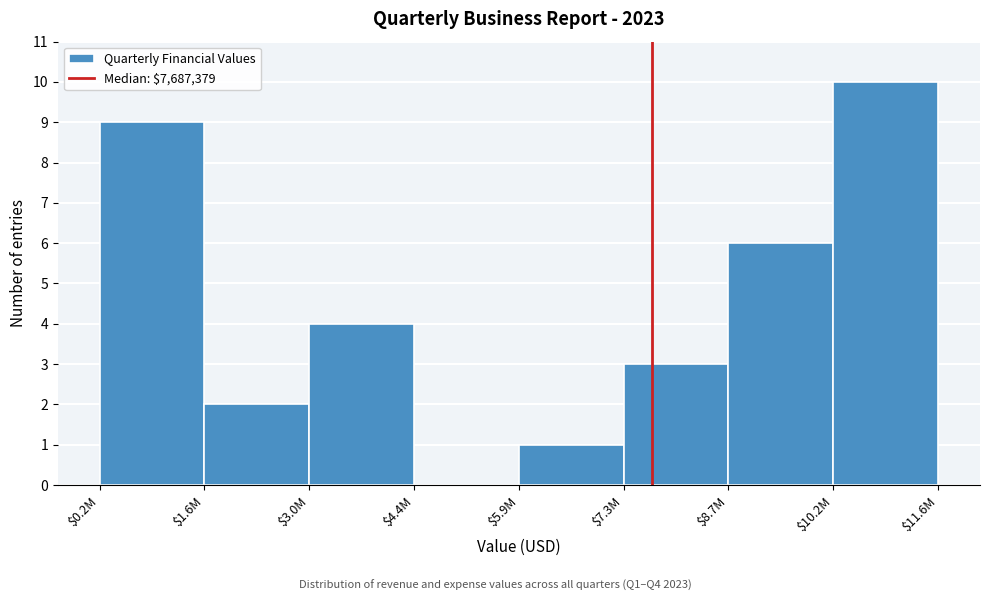

True or false: the data shows 2 at $8.7M.

False